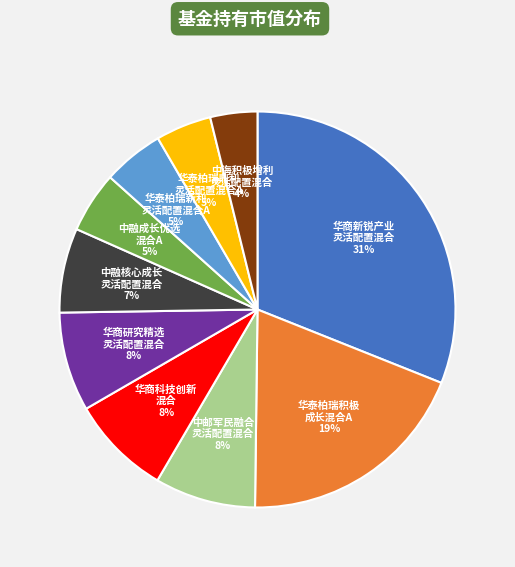

Does any single category account for the majority?

No